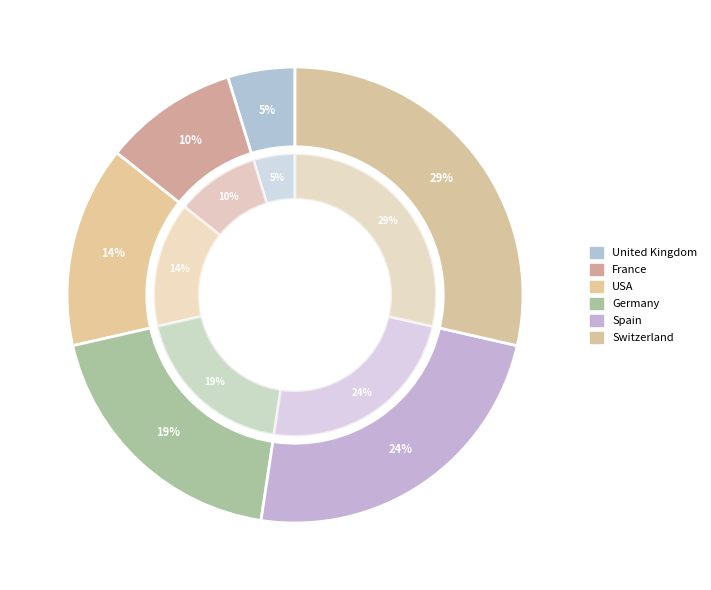

Rank the categories by value from highest to lowest.

Switzerland, Spain, Germany, USA, France, United Kingdom